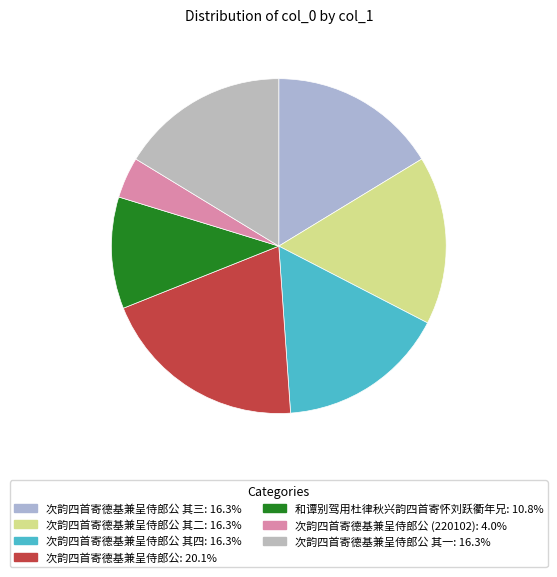

How many segments does this pie chart have?

7